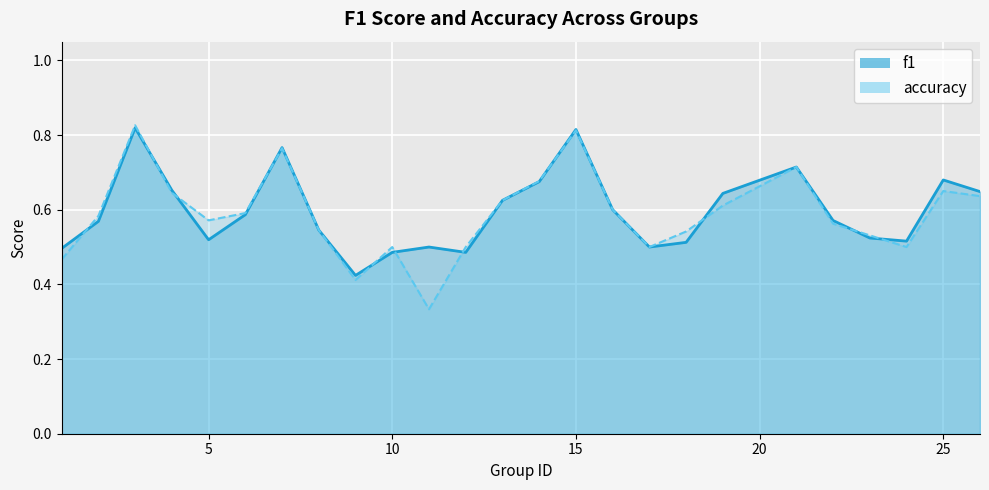

After their last crossing, which series has the higher values: f1 or accuracy?

f1